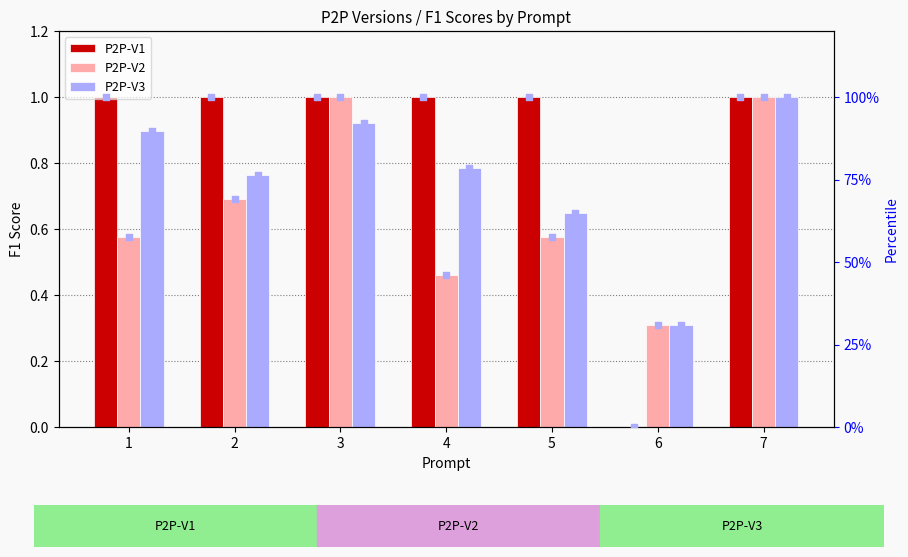

What is the total value across all series at 7?

303.0